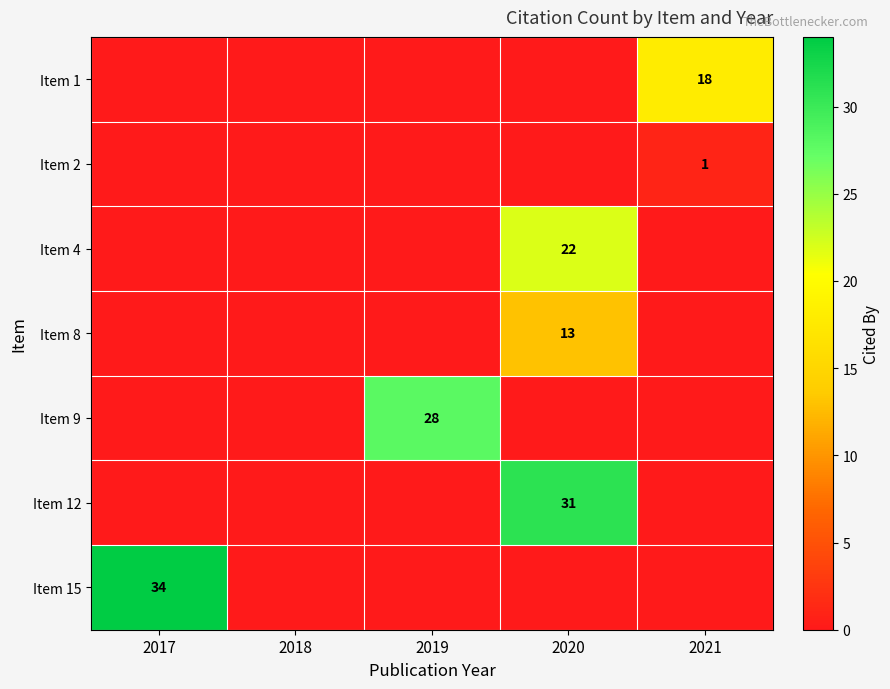

Is it true that Item 8 equals 13 at 2020?

True